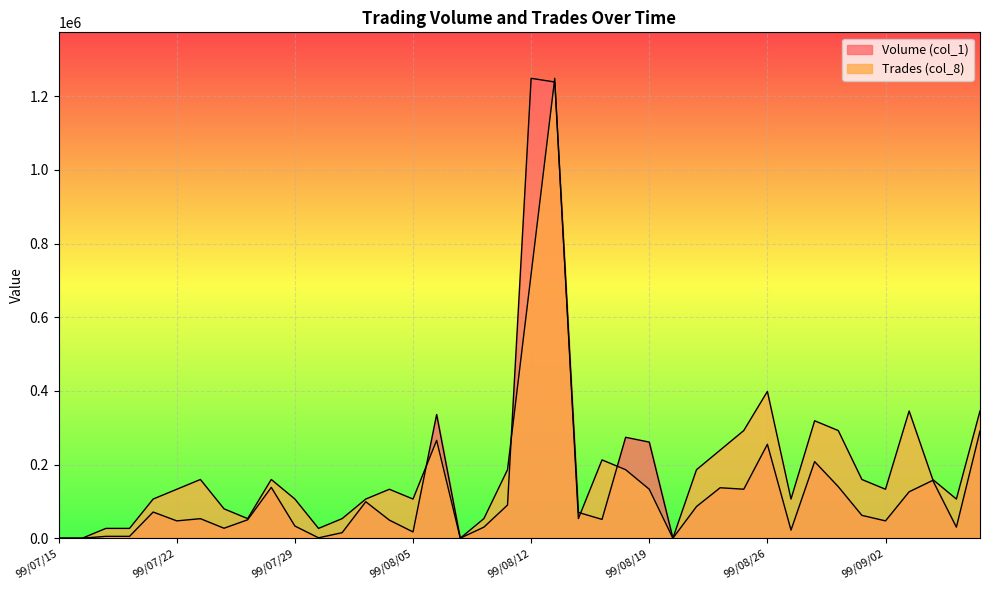

Which label corresponds to the smallest value in the chart?

99/07/15